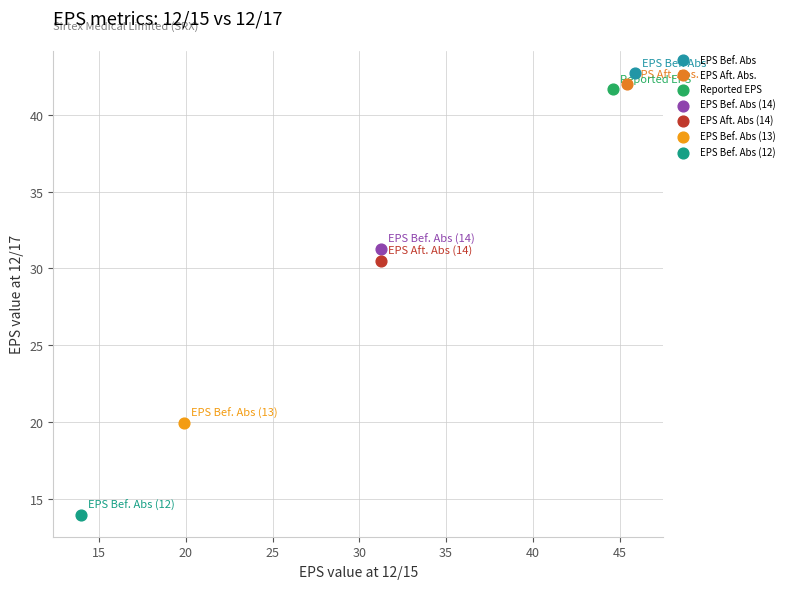

What are all the series names shown in the legend?

EPS Bef. Abs, EPS Aft. Abs., Reported EPS, EPS Bef. Abs (14), EPS Aft. Abs (14), EPS Bef. Abs (13), EPS Bef. Abs (12)